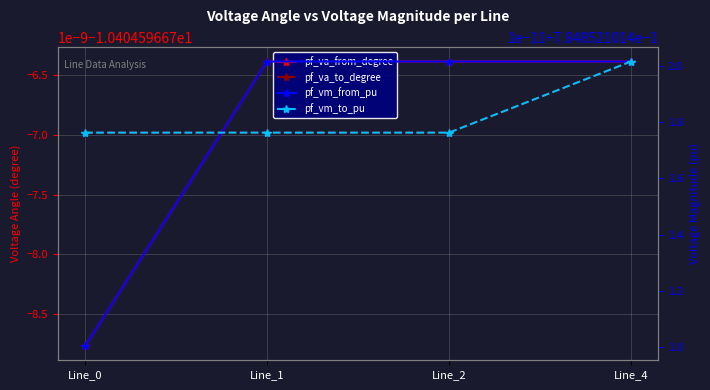

Which category has the highest value across all series?

Line_1